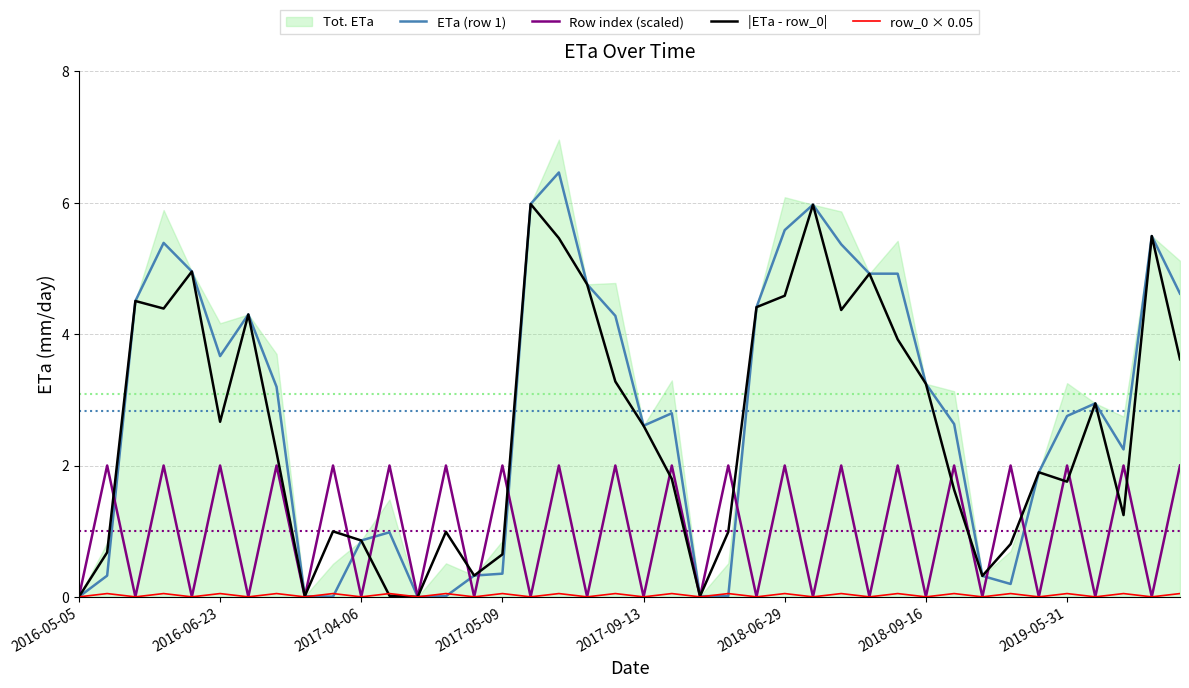

The value of Row index (scaled) at 2016-05-05 is 0.6. True or false?

False